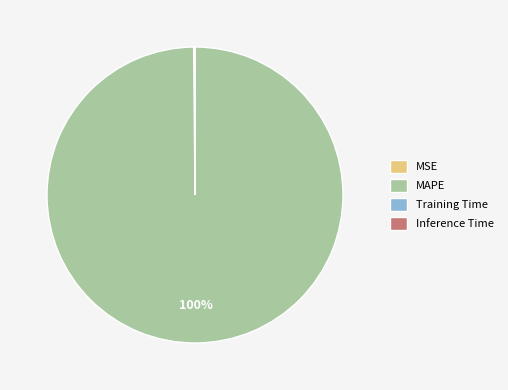

What percentage is the MAPE slice, to the nearest percent?

100%